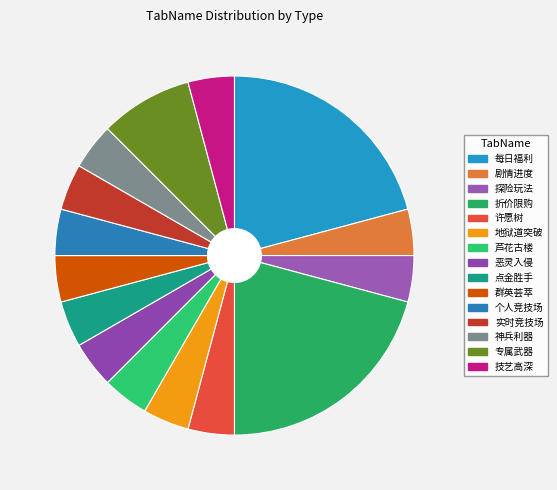

Count the number of slices in the pie.

15